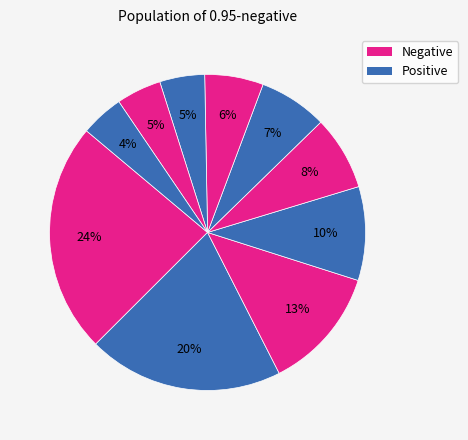

How many segments does this pie chart have?

10